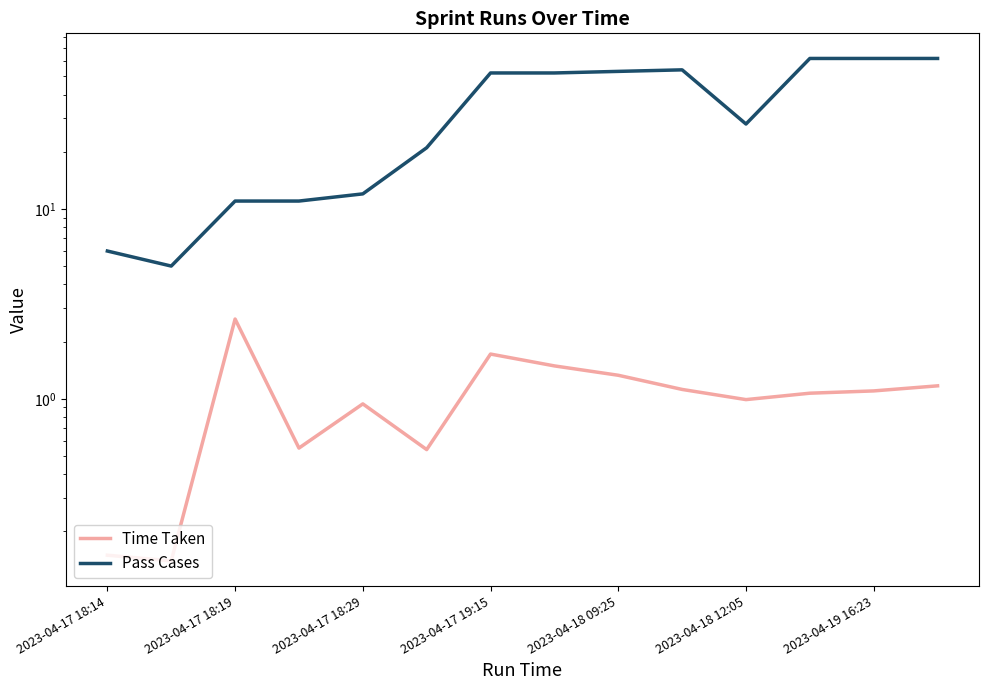

Between 2023-04-17 18:29 and 2023-04-18 12:05, which series saw the biggest shift?

Pass Cases